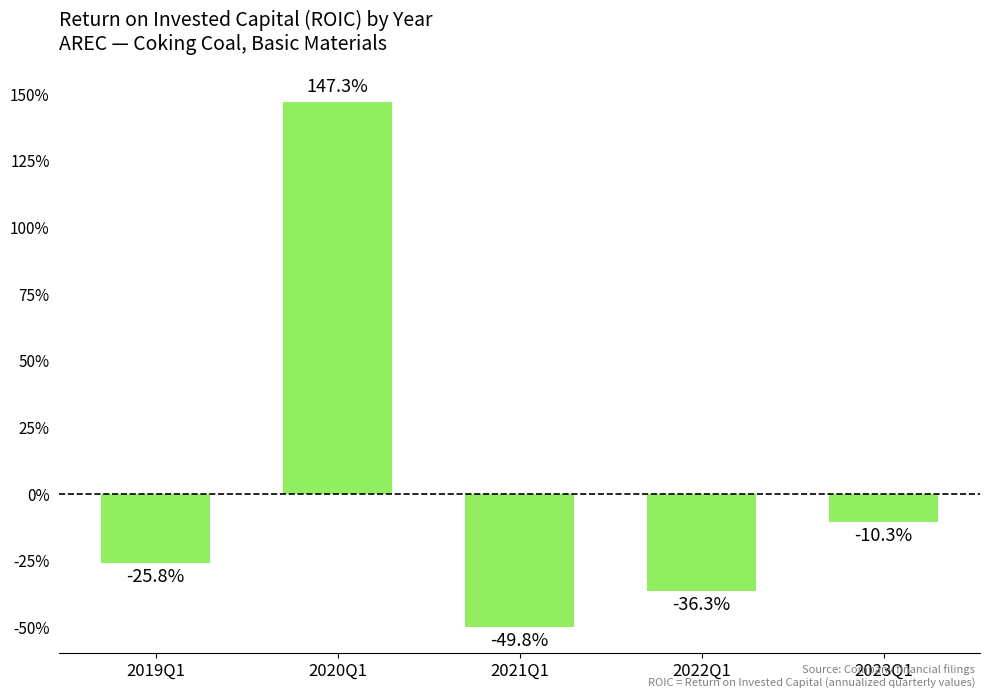

Does the chart contain any negative values?

Yes